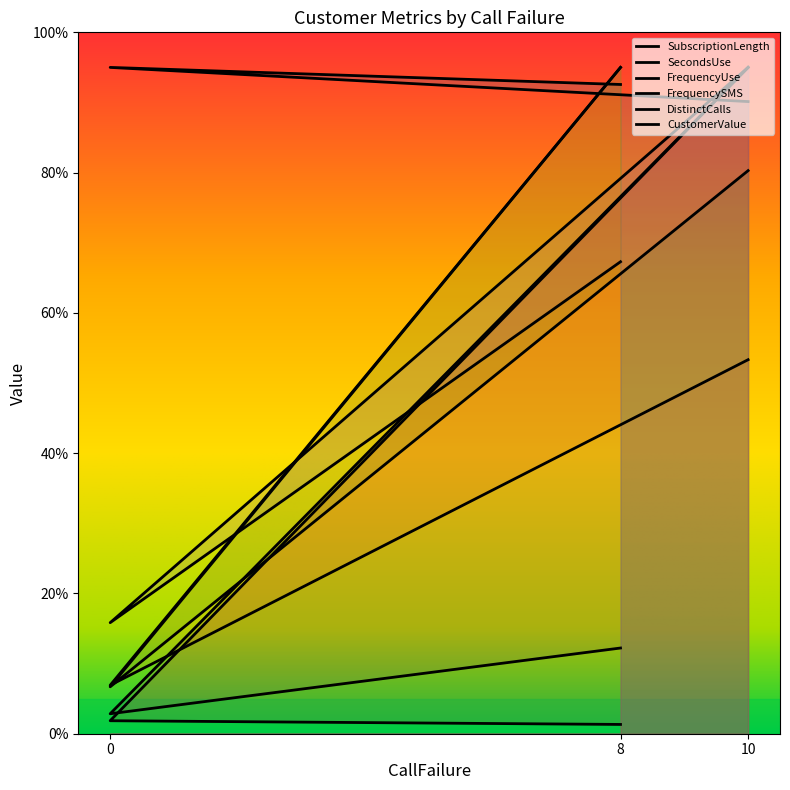

Where does the CustomerValue series first go above 12?

8